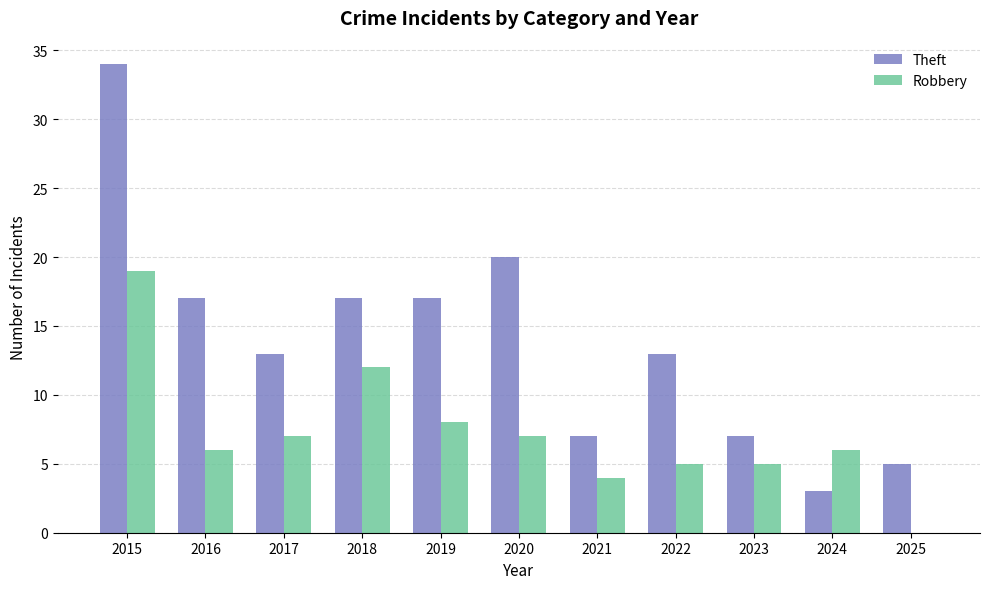

What is the sum of all Robbery values?

79